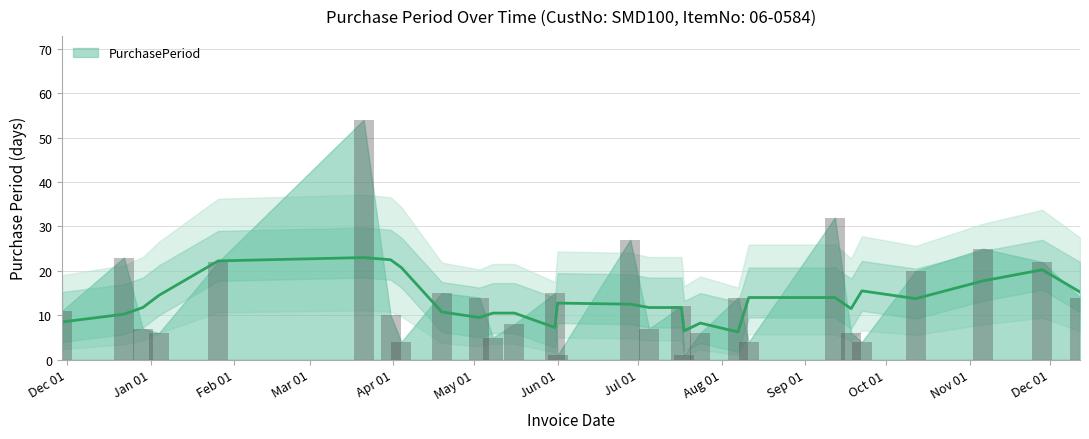

Which has a higher value, 2017-09-12 or 2017-09-18?

2017-09-12